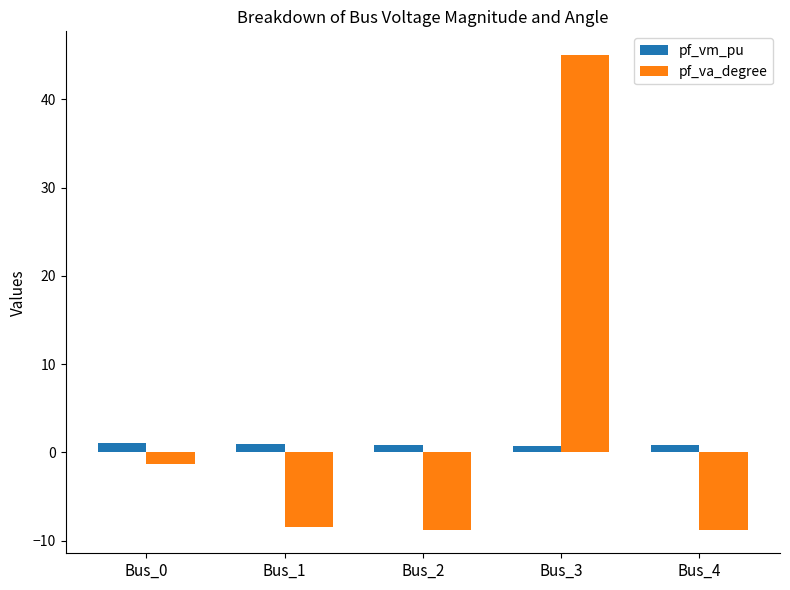

At which category is the sum across all series the highest?

Bus_3